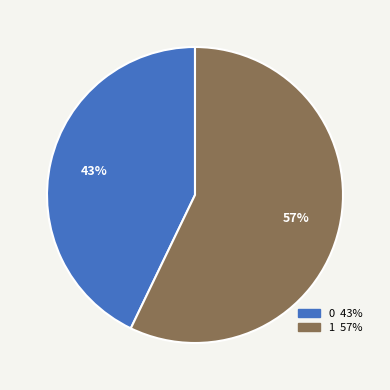

Is there any slice that represents more than half of the pie?

Yes